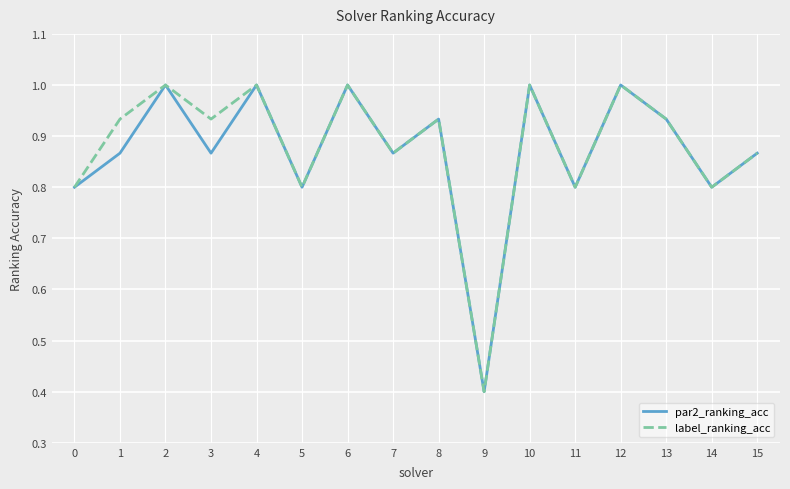

The value of par2_ranking_acc at 11 is 0.8. True or false?

True